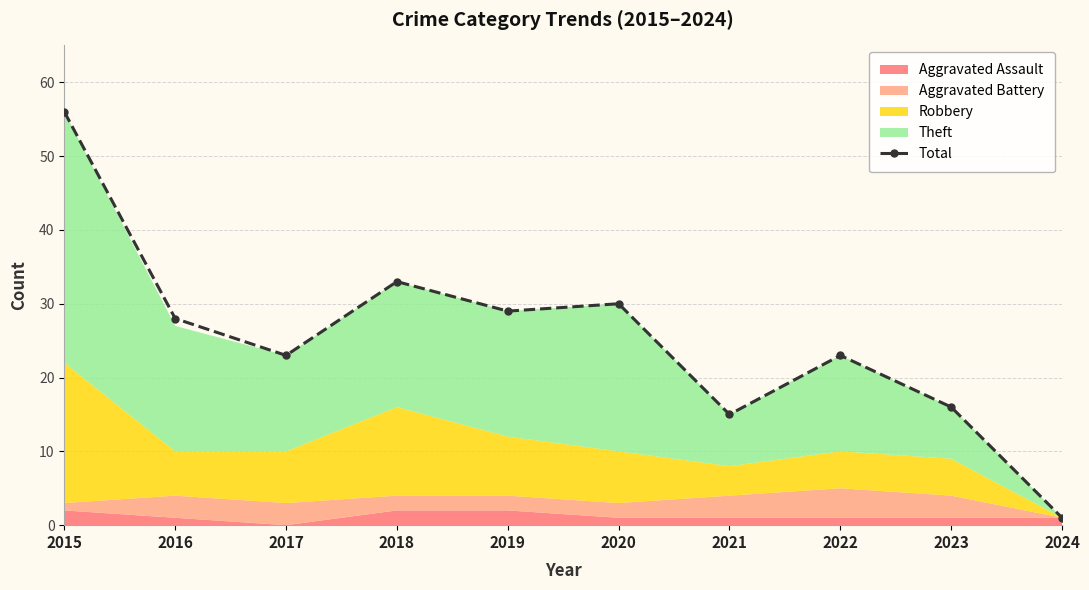

What is the difference between the values at 2015 and 2023?

40